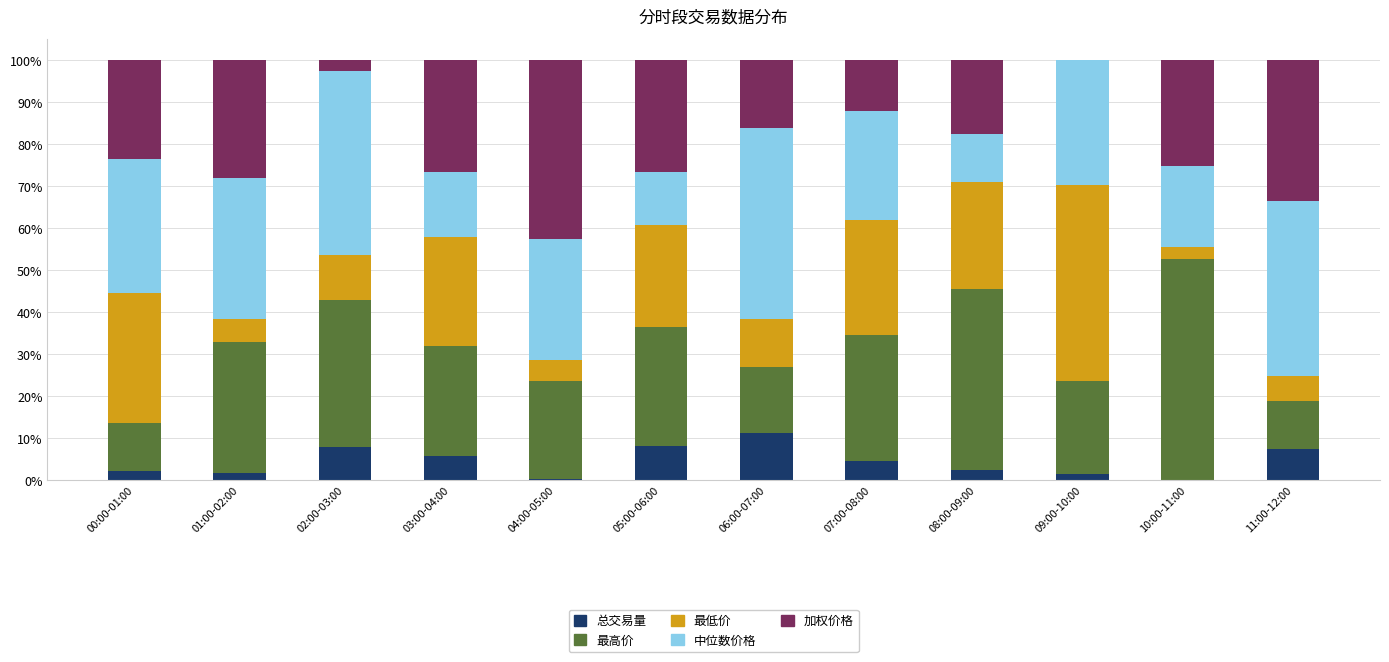

Is it true that 总交易量 equals 0.0 at 10:00-11:00?

False